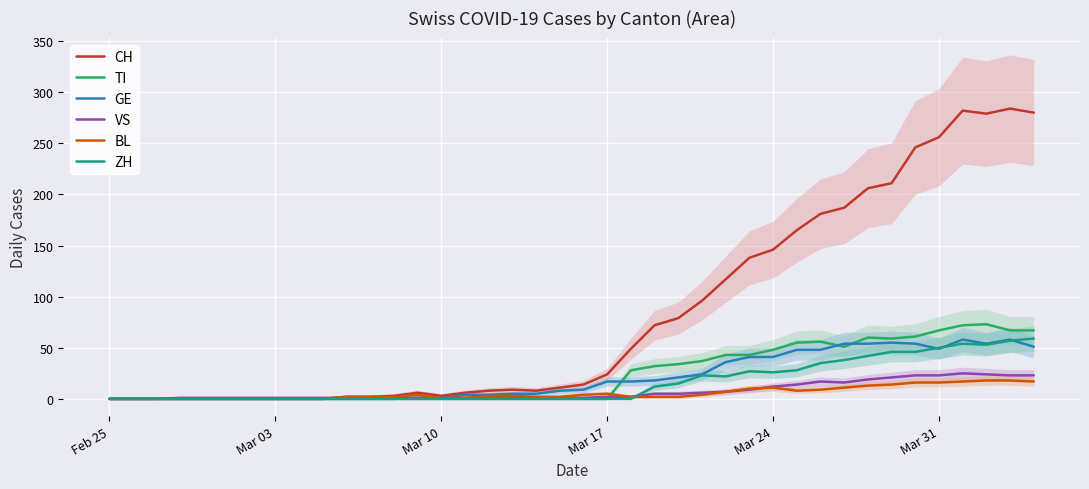

True or false: TI has a value of 29 at Mar 31.

False